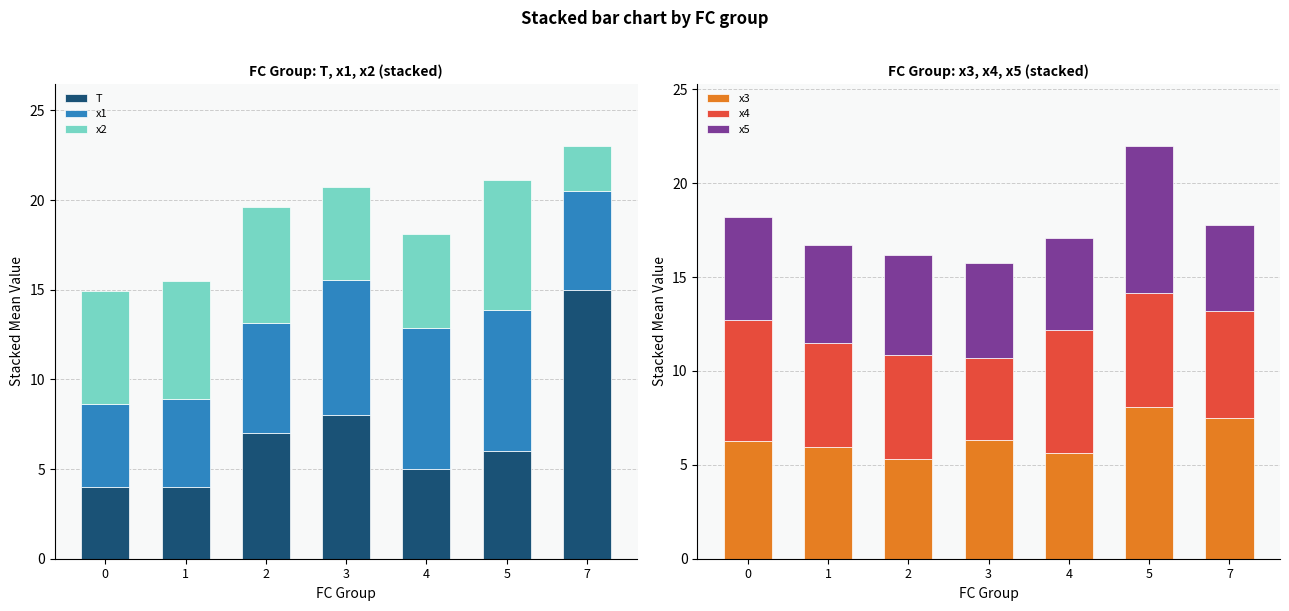

Rank the categories by x4 value from highest to lowest.

4, 0, 5, 7, 1, 2, 3